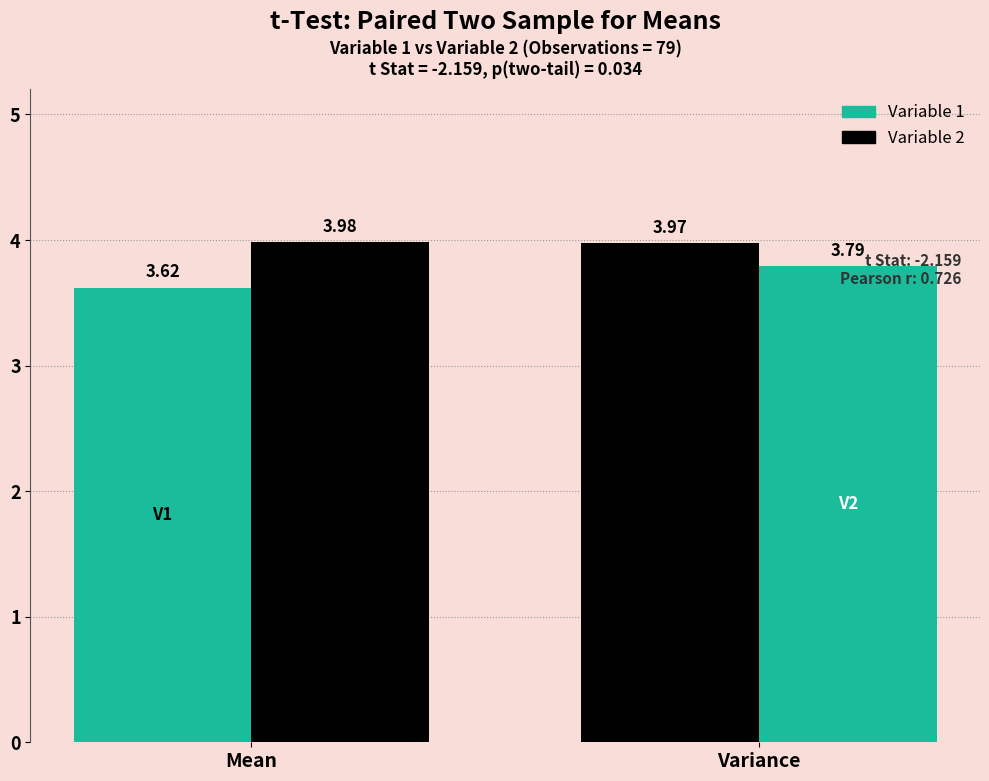

How many data points does each series have?

2